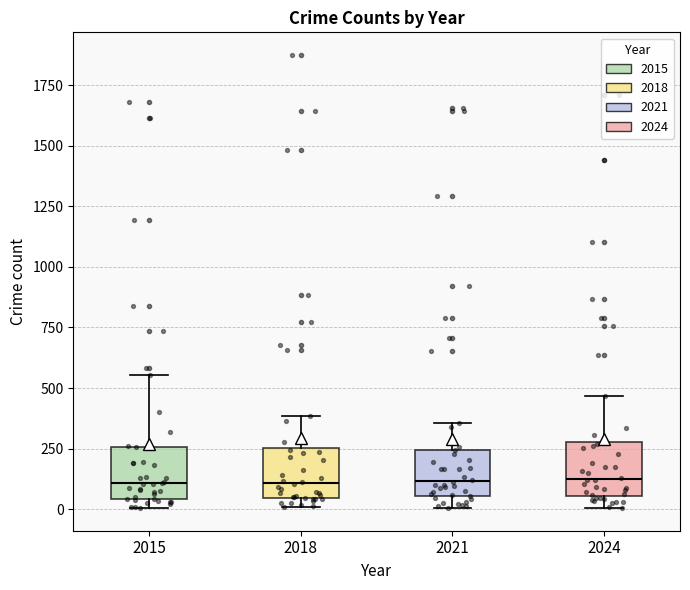

Reading left to right, transcribe this box plot: for each box, give where its median line is, the range the box spans, and where its two whiskers end, as read against the y-axis. The values are not printed on the chart, so give them approximately, as read against the axis.

2015: median 100, box 50 to 250, whiskers 0 to 550
2018: median 100, box 50 to 250, whiskers 0 to 400
2021: median 100, box 50 to 250, whiskers 0 to 350
2024: median 100, box 50 to 300, whiskers 0 to 450